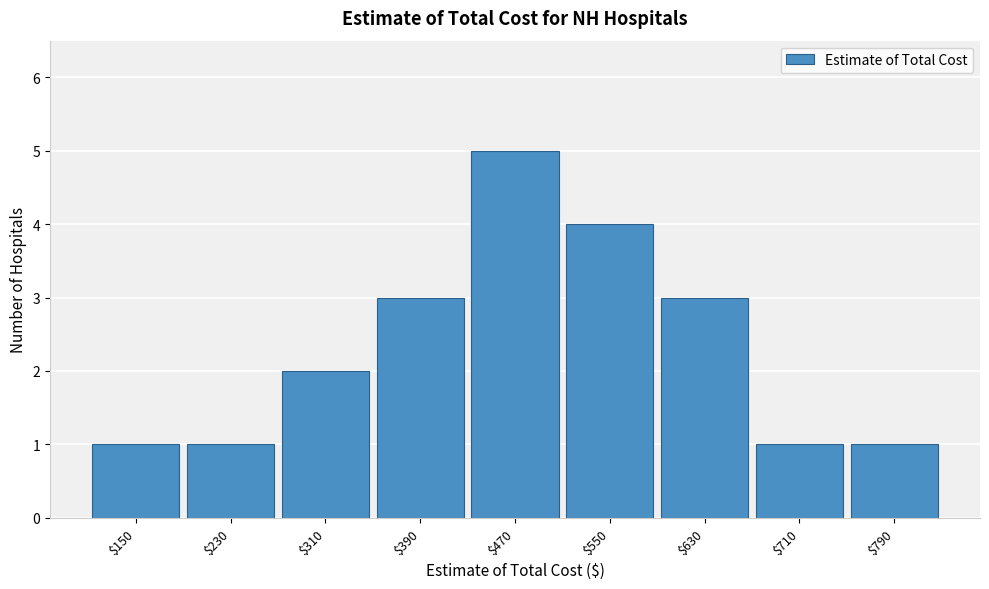

Reading left to right, extract all data points from this chart.

1	1	2	3	5	4	3	1	1